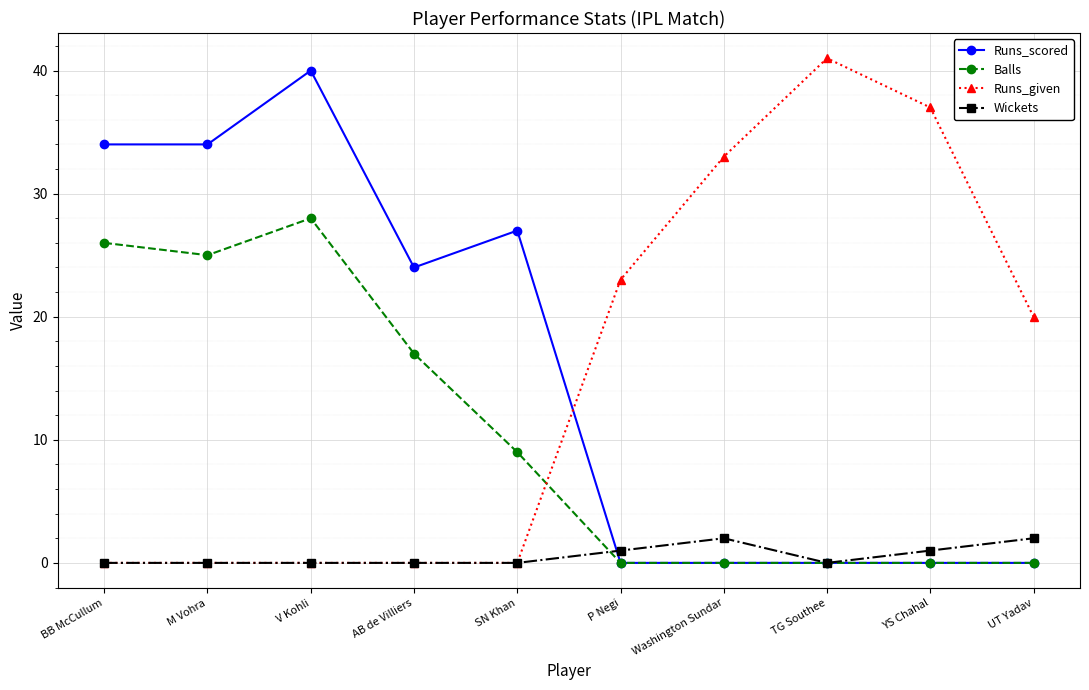

How many lines are shown in the chart?

4